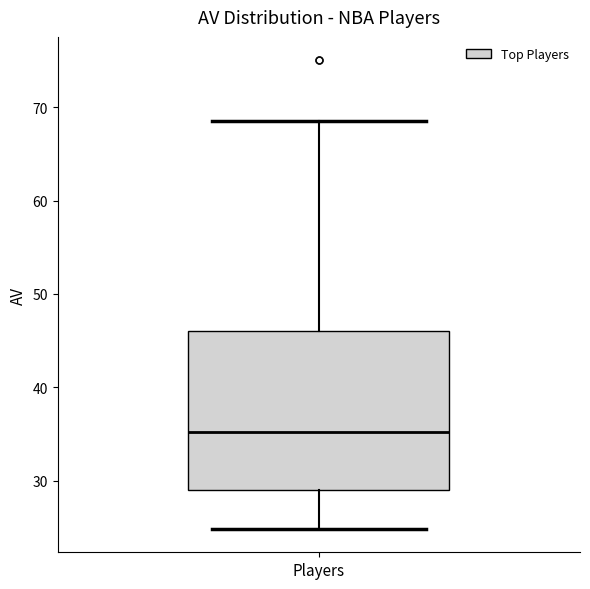

Read this box plot against the y-axis: the position of the median line, the range covered by the box, and the ends of both whiskers. The values are not printed on the chart, so give them approximately, as read against the axis.

median 35, box 29 to 46, whiskers 25 to 69